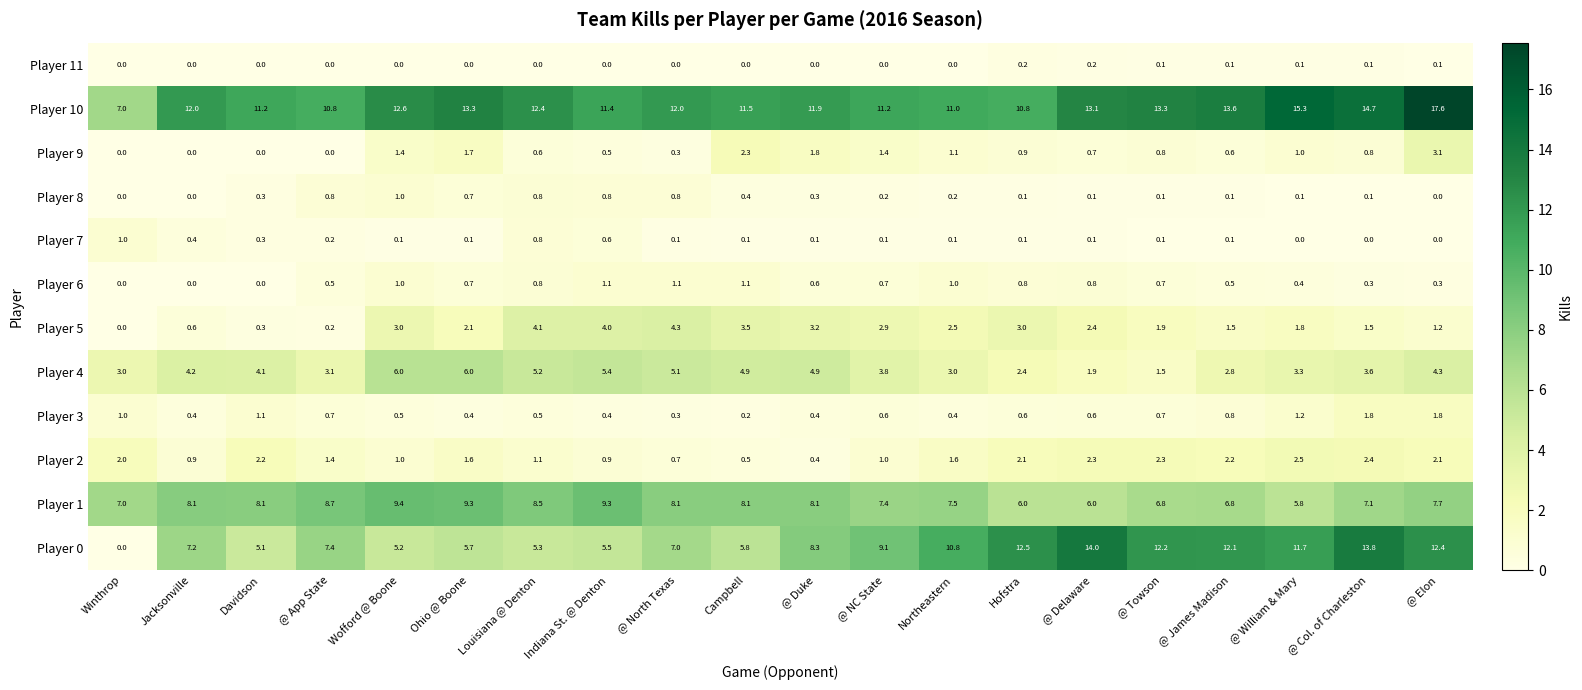

How many Player 8 values are between 0 and 1?

20